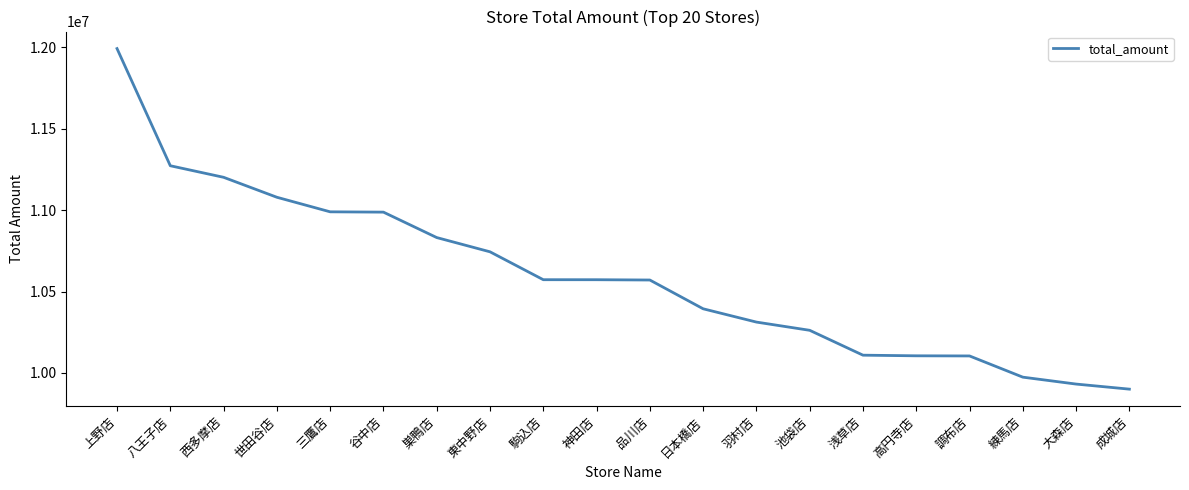

The chart shows a value of 5723536 at 巣鴨店. True or false?

False